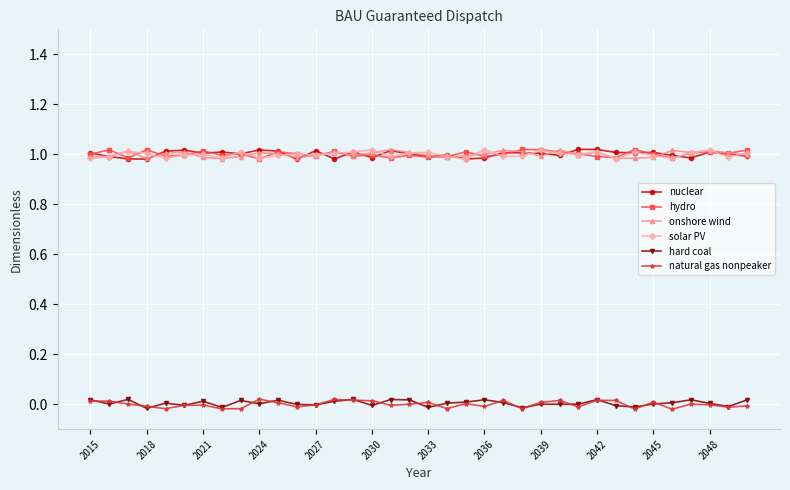

At how many categories does at least one series exceed 0?

36